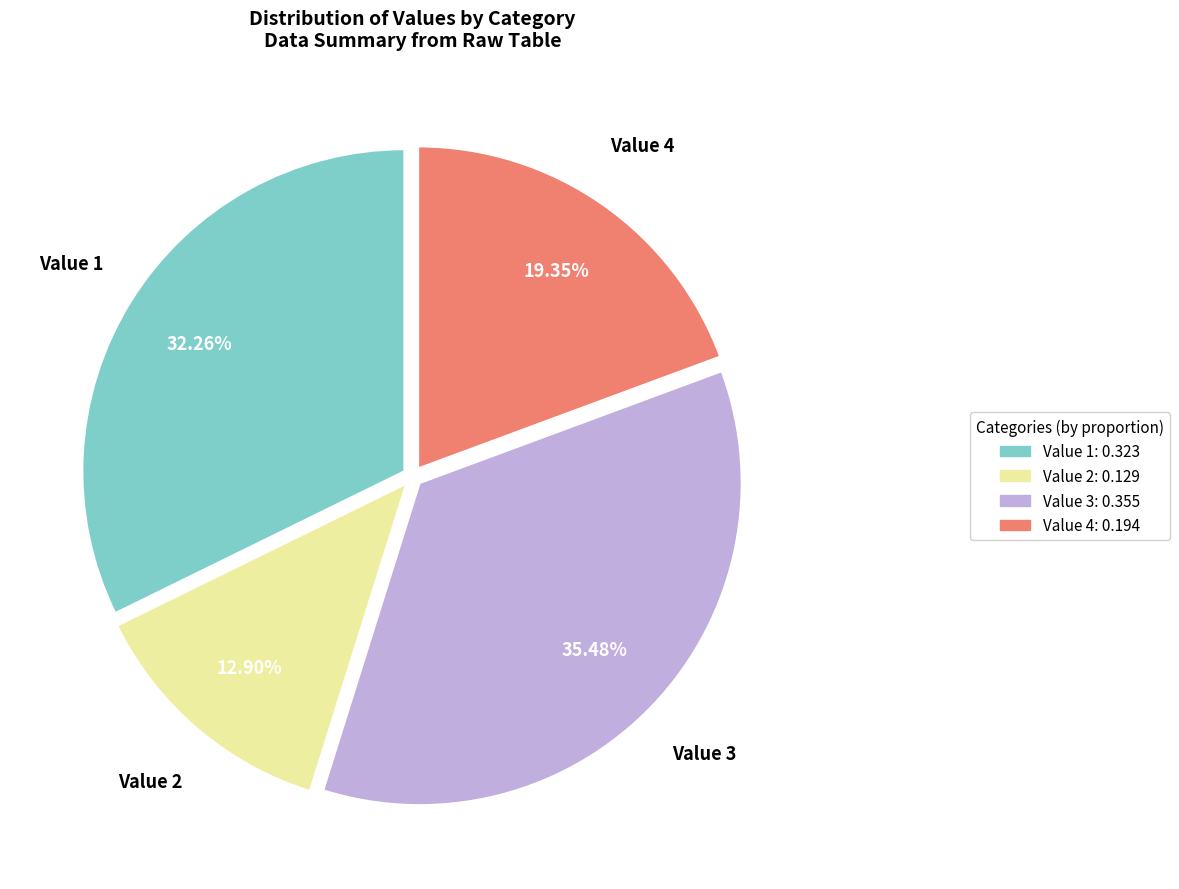

Rank the categories by value from lowest to highest.

Value 2, Value 4, Value 1, Value 3